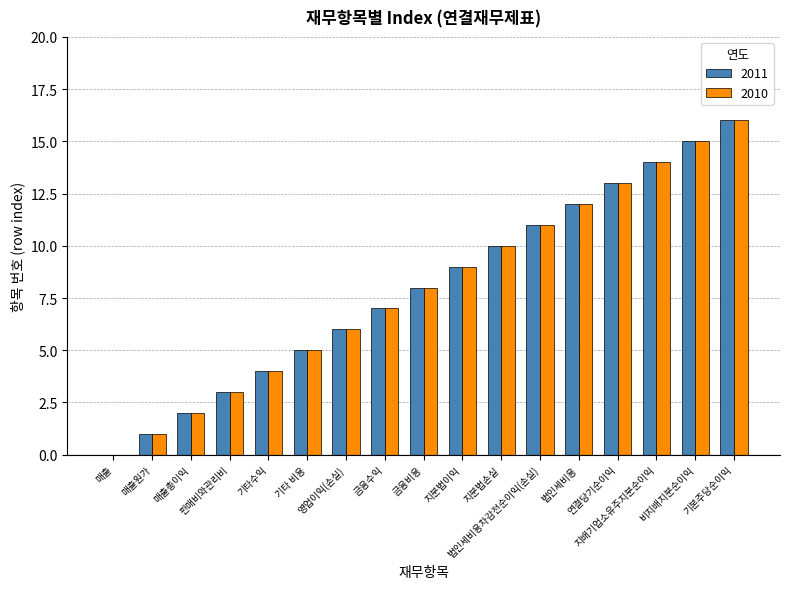

The 2010 series shows 3 at 연결당기순이익. True or false?

False